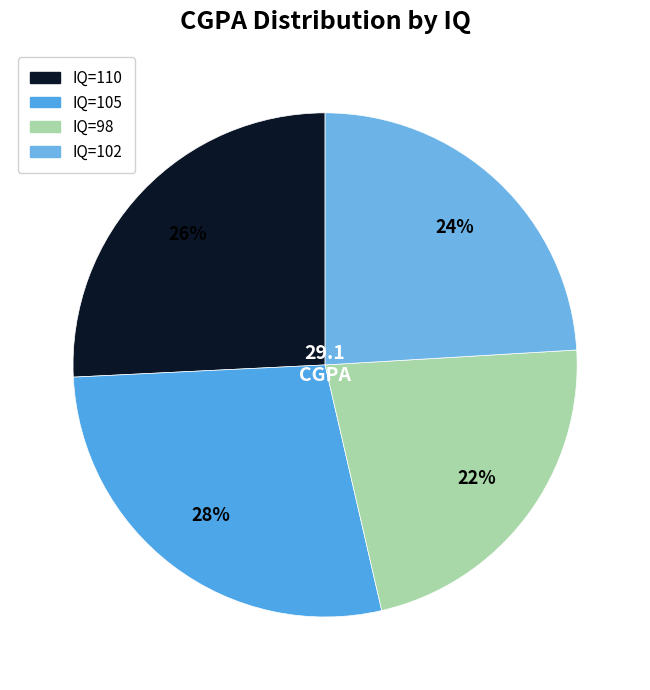

What is the largest slice in the pie chart?

IQ=105